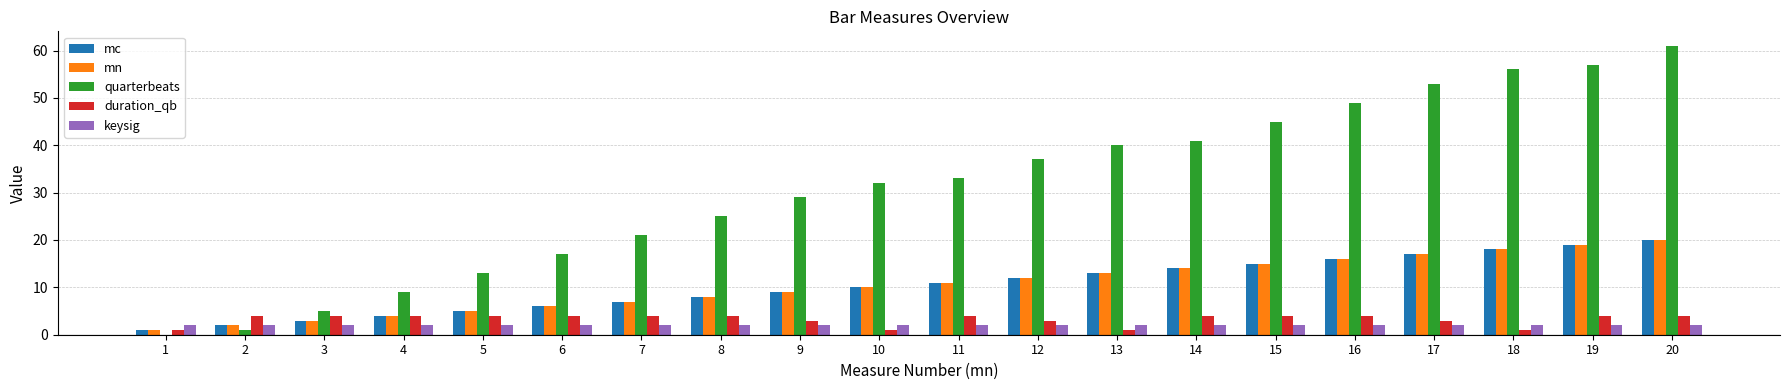

Which series has the largest total across all categories?

quarterbeats